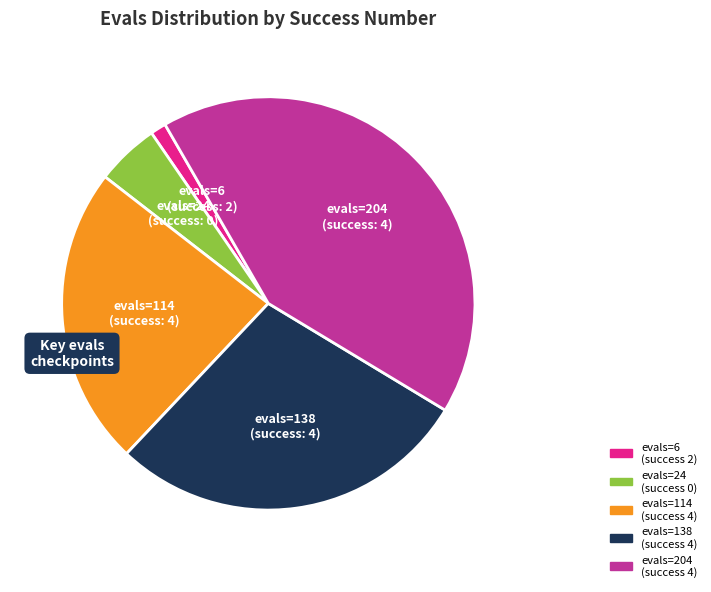

Is there any slice that represents more than half of the pie?

No